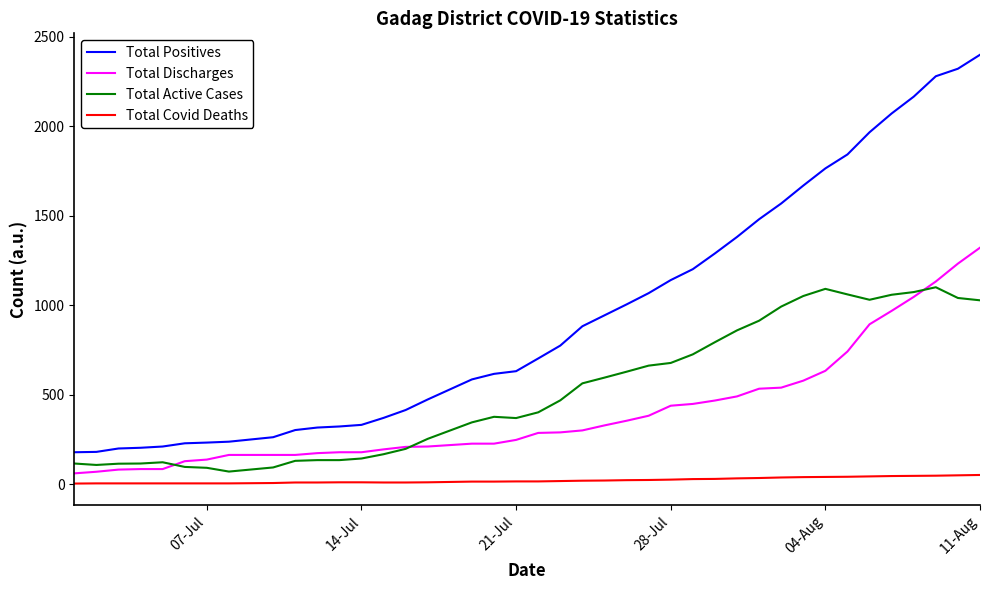

How many lines are shown in the chart?

4